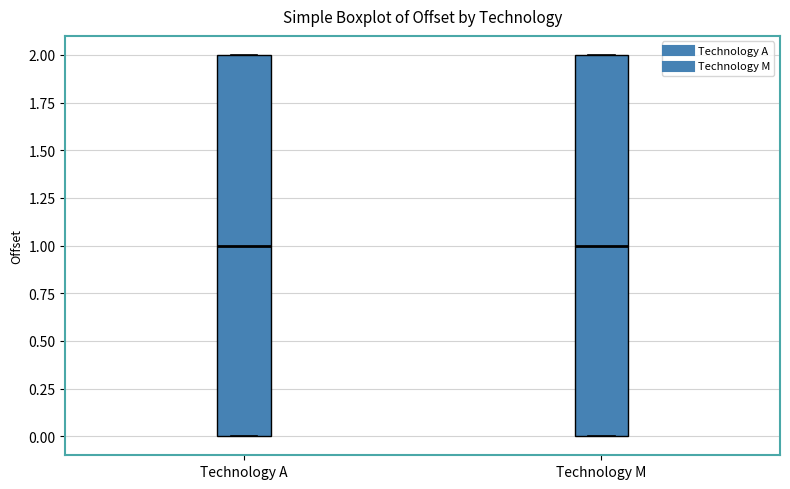

Reading left to right, read every box against the y-axis: the position of its median line, the range the box covers, and the ends of its whiskers. The values are not printed on the chart, so give them approximately, as read against the axis.

Technology A: median 1, box 0 to 2, whiskers 0 to 2
Technology M: median 1, box 0 to 2, whiskers 0 to 2